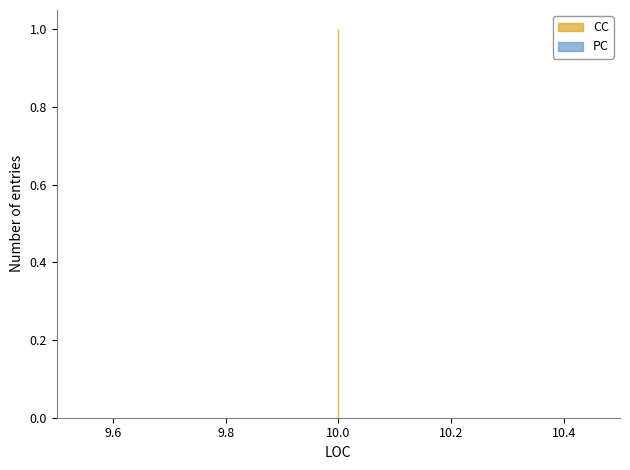

What is the average value of the CC series?

1